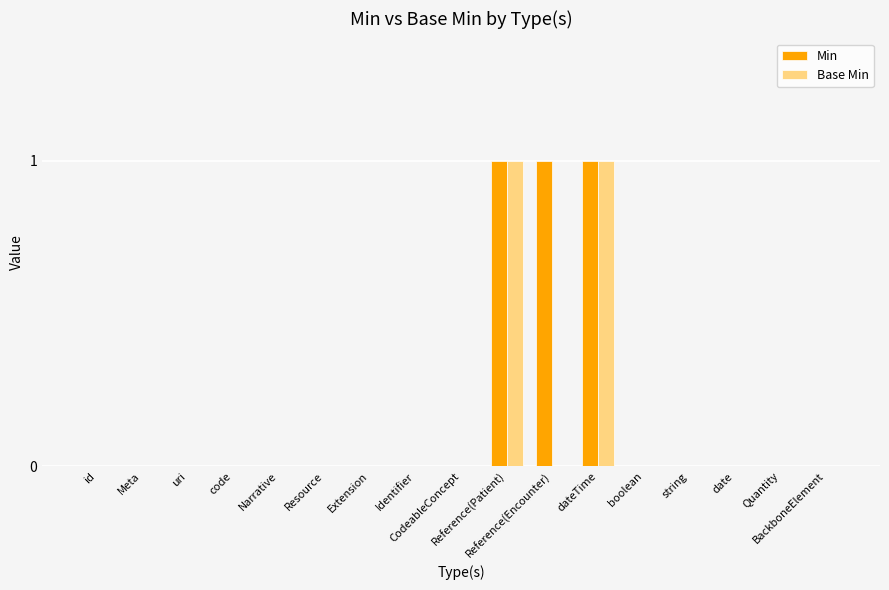

What is the sum of all Min values?

3